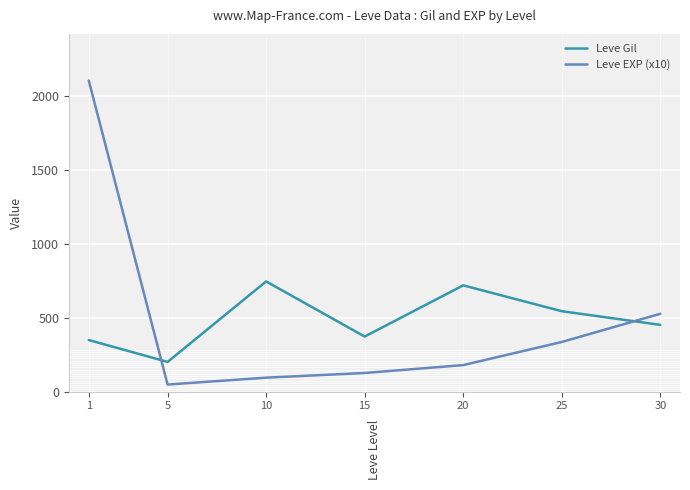

What are all the series names shown in the legend?

Leve Gil, Leve EXP (x10)